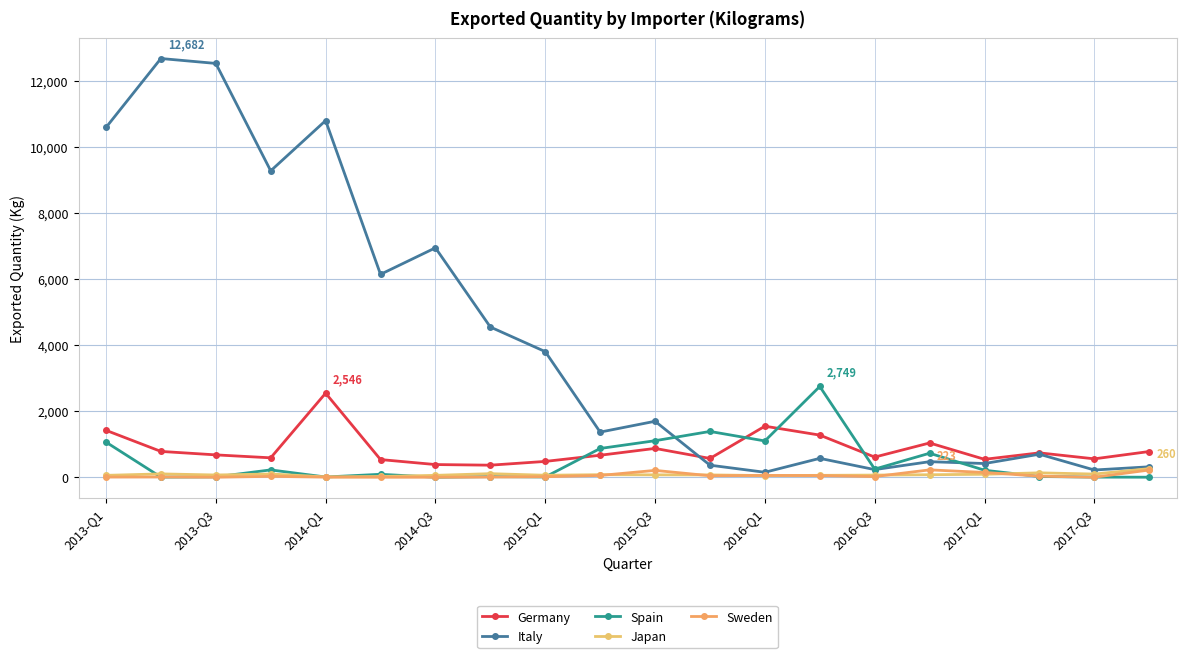

What is the highest value of the Germany series?

2546